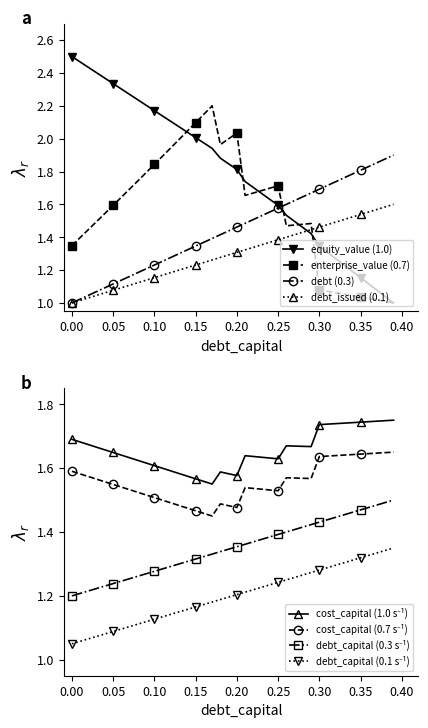

Reading right to left, list all the values displayed in this chart.

debt_capital: 1.9	1.9	1.9	1.8	1.8	1.8	1.8	1.7	1.7	1.7	1.7	1.6	1.6	1.6	1.6	1.6	1.5	1.5	1.5	1.5	1.4	1.4	1.4	1.4	1.3	1.3	1.3	1.3	1.3	1.2	1.2	1.2	1.2	1.1	1.1	1.1	1.1	1.0	1.0	1.0
cost_capital: 1.8	1.7	1.7	1.7	1.7	1.7	1.7	1.7	1.7	1.7	1.7	1.7	1.7	1.7	1.6	1.6	1.6	1.6	1.6	1.6	1.6	1.6	1.6	1.6	1.6	1.6	1.6	1.6	1.6	1.6	1.6	1.6	1.6	1.6	1.6	1.7	1.7	1.7	1.7	1.7
equity_value: 1.0	1.0	1.1	1.1	1.2	1.2	1.2	1.3	1.3	1.3	1.4	1.5	1.5	1.5	1.6	1.6	1.7	1.7	1.7	1.8	1.8	1.9	1.9	2.0	2.0	2.0	2.1	2.1	2.1	2.2	2.2	2.2	2.3	2.3	2.3	2.4	2.4	2.4	2.5	2.5
enterprise_value: 1.0	1.0	1.0	1.0	1.0	1.0	1.1	1.1	1.1	1.1	1.5	1.5	1.5	1.5	1.7	1.7	1.7	1.7	1.7	2.0	2.0	2.0	2.2	2.1	2.1	2.0	2.0	1.9	1.9	1.8	1.8	1.7	1.7	1.6	1.6	1.5	1.5	1.4	1.4	1.3
debt_issued: 1.5	1.5	1.5	1.5	1.5	1.5	1.5	1.4	1.4	1.4	1.4	1.4	1.4	1.4	1.4	1.4	1.4	1.4	1.4	1.4	1.3	1.3	1.3	1.3	1.3	1.3	1.3	1.3	1.3	1.3	1.3	1.3	1.3	1.2	1.2	1.2	1.2	1.2	1.2	1.2
debt: 1.4	1.3	1.3	1.3	1.3	1.3	1.3	1.3	1.3	1.3	1.3	1.3	1.3	1.2	1.2	1.2	1.2	1.2	1.2	1.2	1.2	1.2	1.2	1.2	1.2	1.2	1.2	1.1	1.1	1.1	1.1	1.1	1.1	1.1	1.1	1.1	1.1	1.1	1.1	1.1